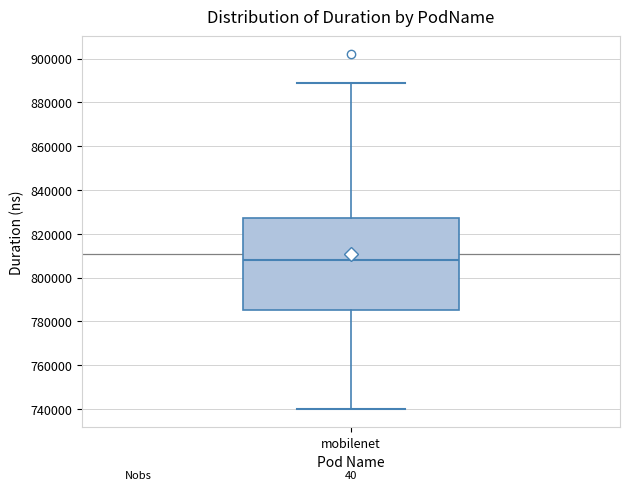

Transcribe this box plot: give where the median line is, the range the box spans, and where the two whiskers end, as read against the y-axis. The values are not printed on the chart, so give them approximately, as read against the axis.

median 808000, box 786000 to 828000, whiskers 740000 to 888000